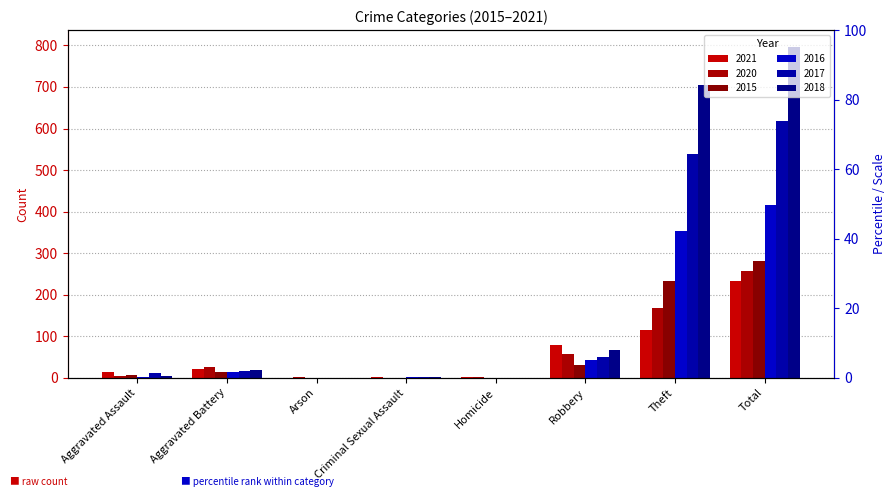

Which category has the highest value in the 2020 series?

Total